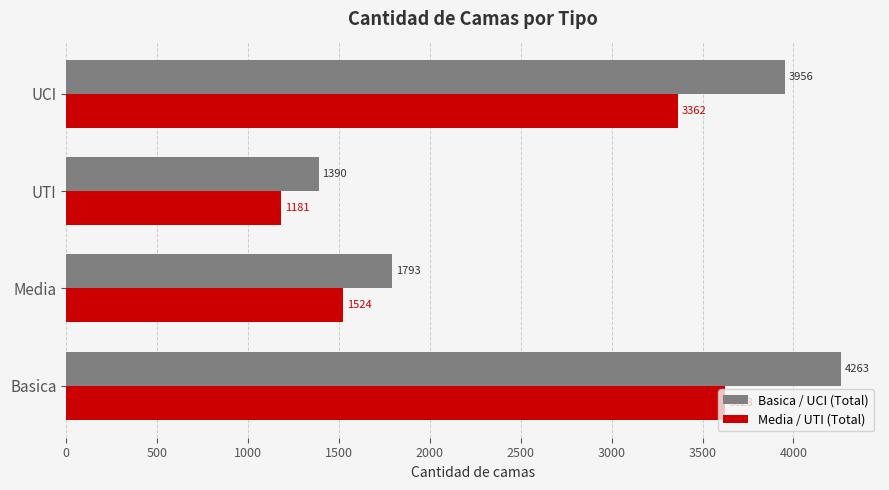

Which series changed the most between Basica and UTI?

Basica / UCI (Total)